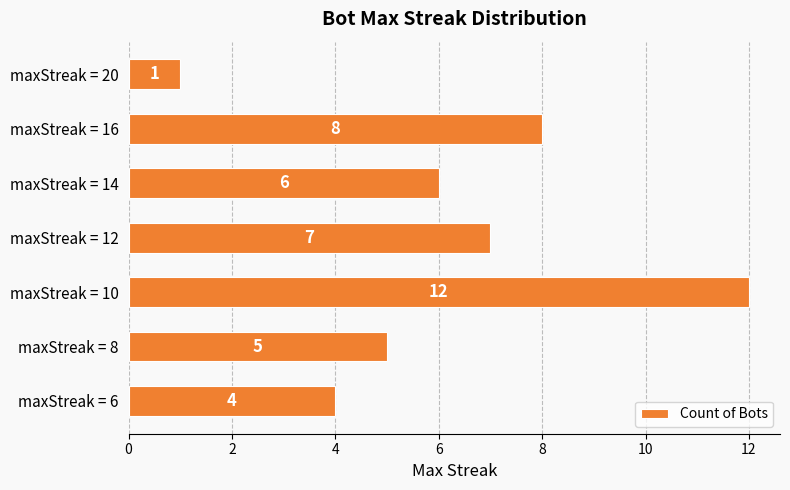

True or false: the data shows 8 at maxStreak = 8.

False